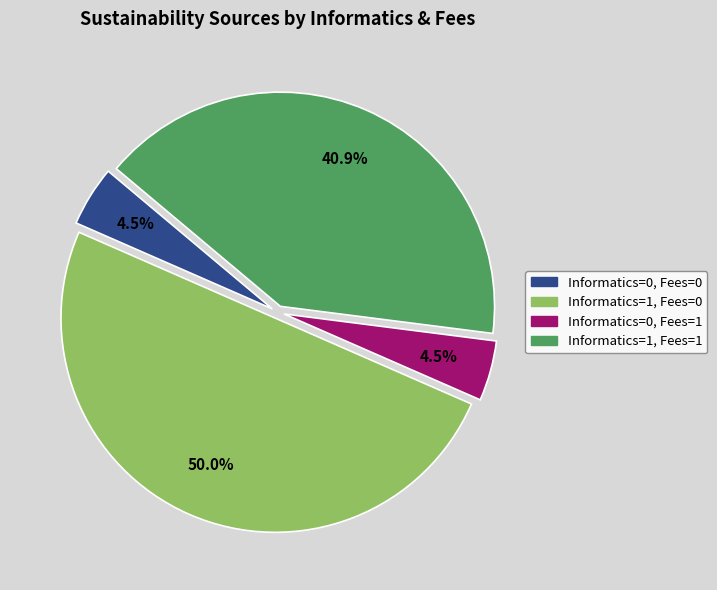

Between Informatics=1, Fees=0 and Informatics=0, Fees=1, which is larger?

Informatics=1, Fees=0